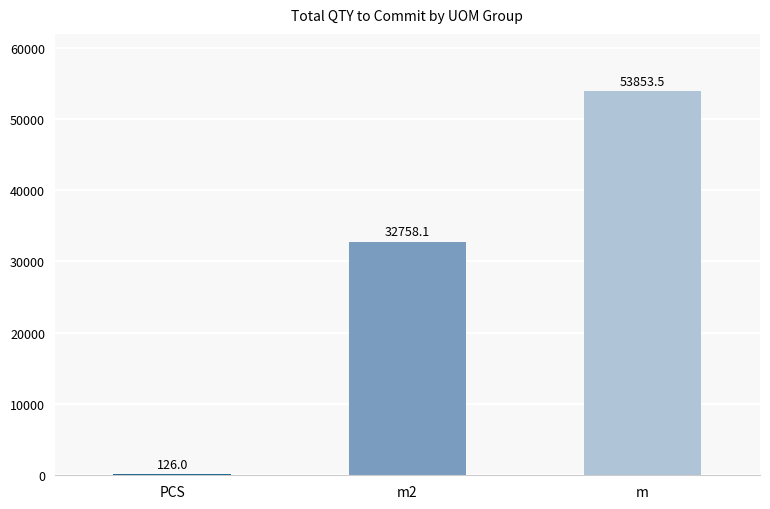

What is the average value?

28912.5